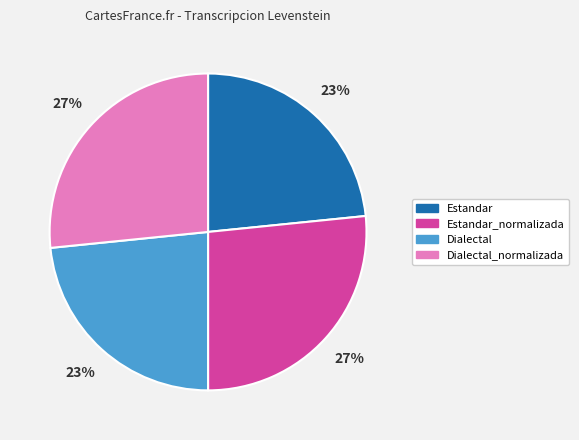

Approximately how many times larger is the value at Dialectal_normalizada compared to Estandar_normalizada?

1.0